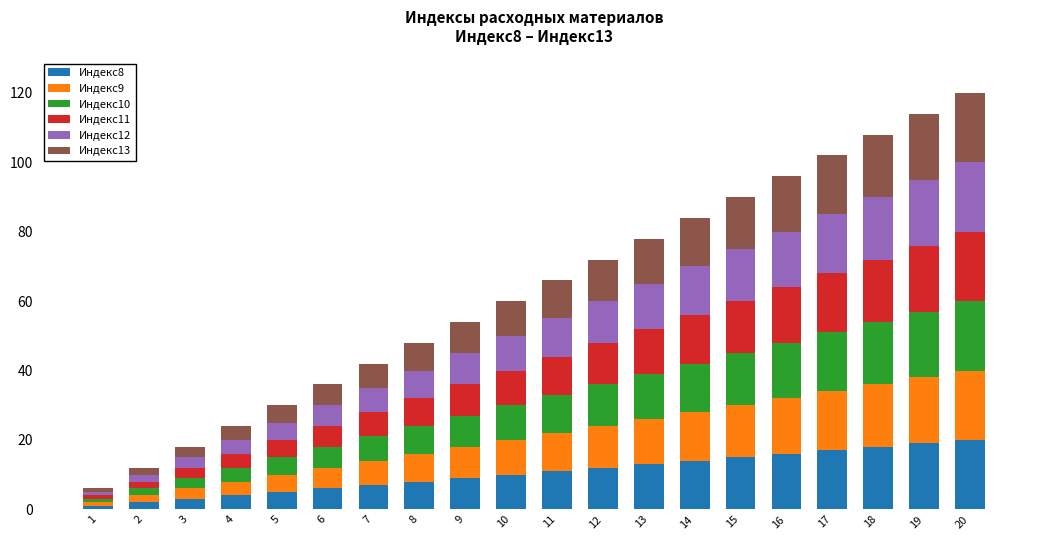

The Индекс8 series shows 18 at 18. True or false?

True